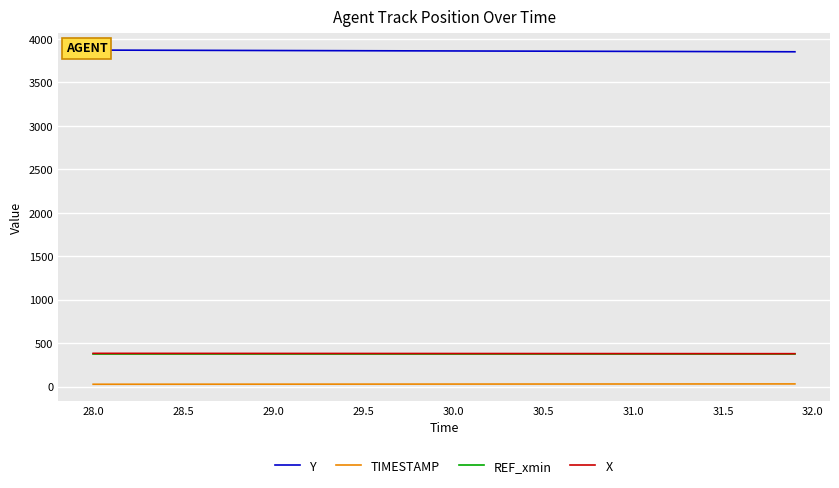

Which series has the largest total across all categories?

Y